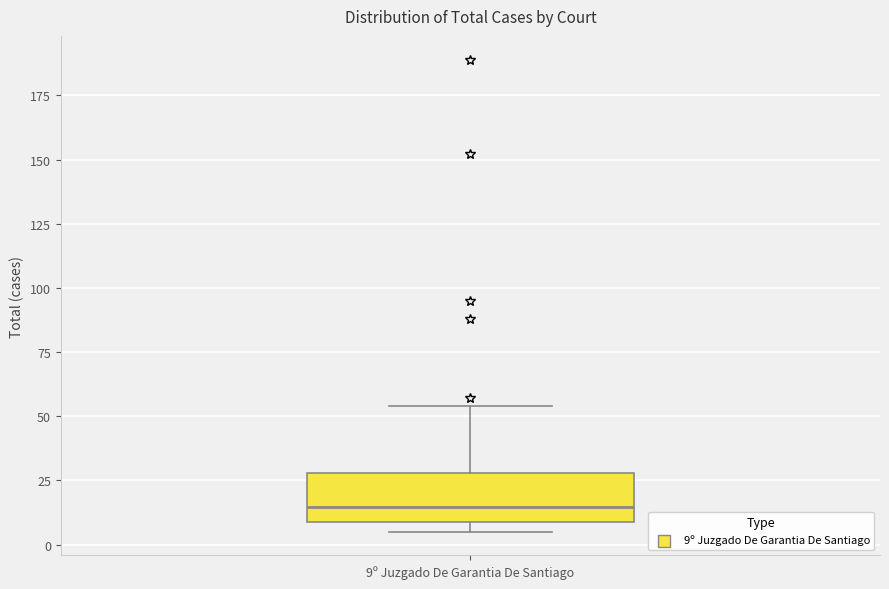

Transcribe this box plot: give where the median line is, the range the box spans, and where the two whiskers end, as read against the y-axis. The values are not printed on the chart, so give them approximately, as read against the axis.

median 15, box 10 to 30, whiskers 5 to 55